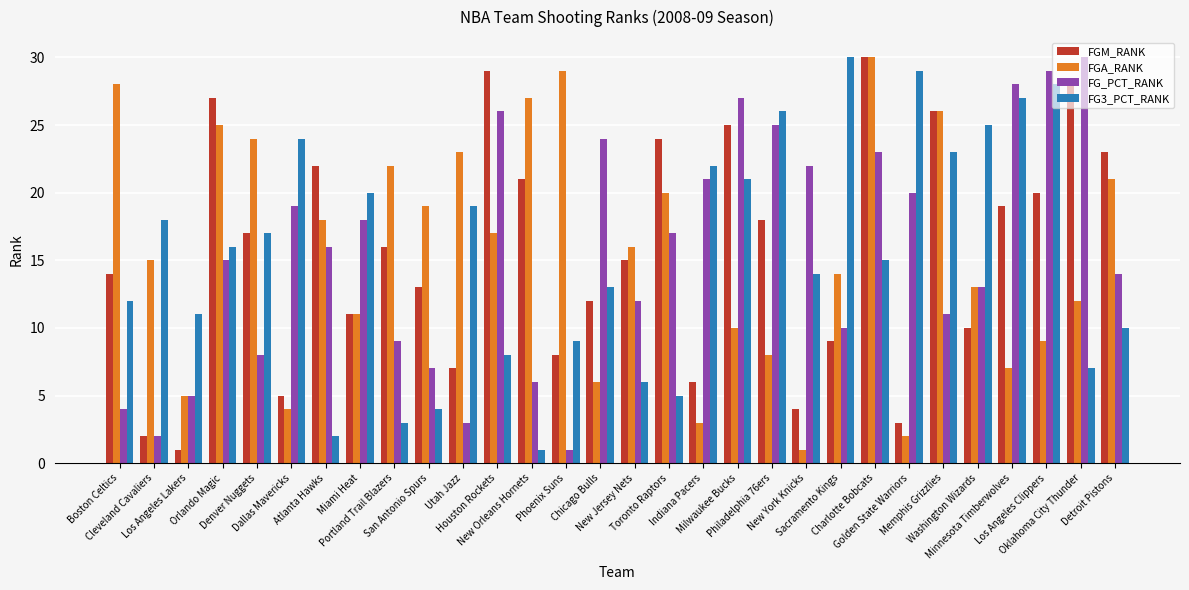

Reading right to left, what are all the values shown in this chart?

FGM_RANK: Detroit Pistons=23	Oklahoma City Thunder=28	Los Angeles Clippers=20	Minnesota Timberwolves=19	Washington Wizards=10	Memphis Grizzlies=26	Golden State Warriors=3	Charlotte Bobcats=30	Sacramento Kings=9	New York Knicks=4	Philadelphia 76ers=18	Milwaukee Bucks=25	Indiana Pacers=6	Toronto Raptors=24	New Jersey Nets=15	Chicago Bulls=12	Phoenix Suns=8	New Orleans Hornets=21	Houston Rockets=29	Utah Jazz=7	San Antonio Spurs=13	Portland Trail Blazers=16	Miami Heat=11	Atlanta Hawks=22	Dallas Mavericks=5	Denver Nuggets=17	Orlando Magic=27	Los Angeles Lakers=1	Cleveland Cavaliers=2	Boston Celtics=14
FGA_RANK: Detroit Pistons=21	Oklahoma City Thunder=12	Los Angeles Clippers=9	Minnesota Timberwolves=7	Washington Wizards=13	Memphis Grizzlies=26	Golden State Warriors=2	Charlotte Bobcats=30	Sacramento Kings=14	New York Knicks=1	Philadelphia 76ers=8	Milwaukee Bucks=10	Indiana Pacers=3	Toronto Raptors=20	New Jersey Nets=16	Chicago Bulls=6	Phoenix Suns=29	New Orleans Hornets=27	Houston Rockets=17	Utah Jazz=23	San Antonio Spurs=19	Portland Trail Blazers=22	Miami Heat=11	Atlanta Hawks=18	Dallas Mavericks=4	Denver Nuggets=24	Orlando Magic=25	Los Angeles Lakers=5	Cleveland Cavaliers=15	Boston Celtics=28
FG_PCT_RANK: Detroit Pistons=14	Oklahoma City Thunder=30	Los Angeles Clippers=29	Minnesota Timberwolves=28	Washington Wizards=13	Memphis Grizzlies=11	Golden State Warriors=20	Charlotte Bobcats=23	Sacramento Kings=10	New York Knicks=22	Philadelphia 76ers=25	Milwaukee Bucks=27	Indiana Pacers=21	Toronto Raptors=17	New Jersey Nets=12	Chicago Bulls=24	Phoenix Suns=1	New Orleans Hornets=6	Houston Rockets=26	Utah Jazz=3	San Antonio Spurs=7	Portland Trail Blazers=9	Miami Heat=18	Atlanta Hawks=16	Dallas Mavericks=19	Denver Nuggets=8	Orlando Magic=15	Los Angeles Lakers=5	Cleveland Cavaliers=2	Boston Celtics=4
FG3_PCT_RANK: Detroit Pistons=10	Oklahoma City Thunder=7	Los Angeles Clippers=28	Minnesota Timberwolves=27	Washington Wizards=25	Memphis Grizzlies=23	Golden State Warriors=29	Charlotte Bobcats=15	Sacramento Kings=30	New York Knicks=14	Philadelphia 76ers=26	Milwaukee Bucks=21	Indiana Pacers=22	Toronto Raptors=5	New Jersey Nets=6	Chicago Bulls=13	Phoenix Suns=9	New Orleans Hornets=1	Houston Rockets=8	Utah Jazz=19	San Antonio Spurs=4	Portland Trail Blazers=3	Miami Heat=20	Atlanta Hawks=2	Dallas Mavericks=24	Denver Nuggets=17	Orlando Magic=16	Los Angeles Lakers=11	Cleveland Cavaliers=18	Boston Celtics=12